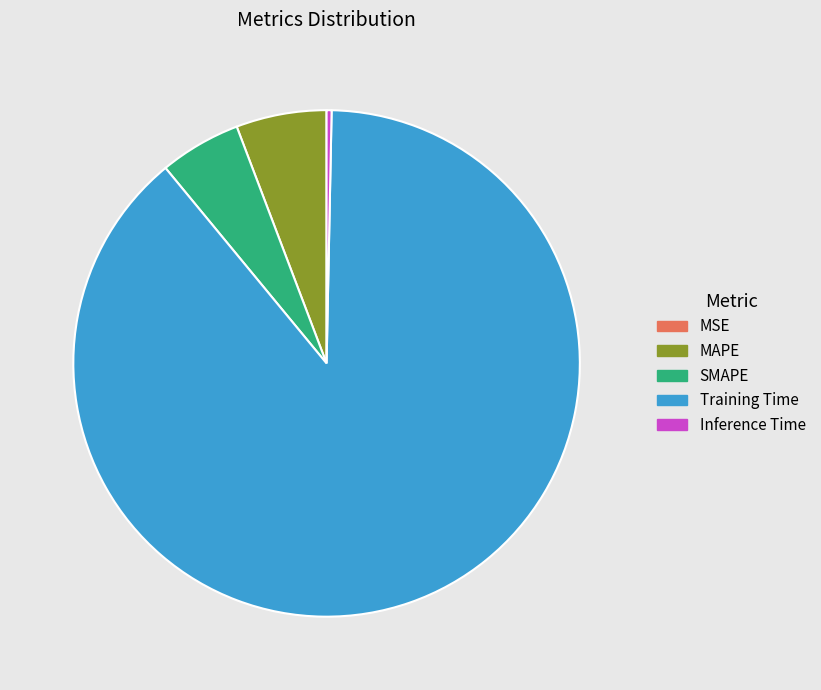

Is there a majority slice in this chart?

Yes